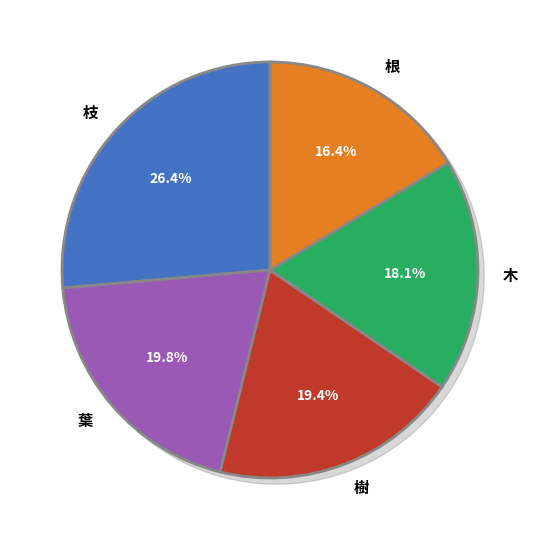

To the nearest percent, what is the combined percentage of 木 and 葉?

38%